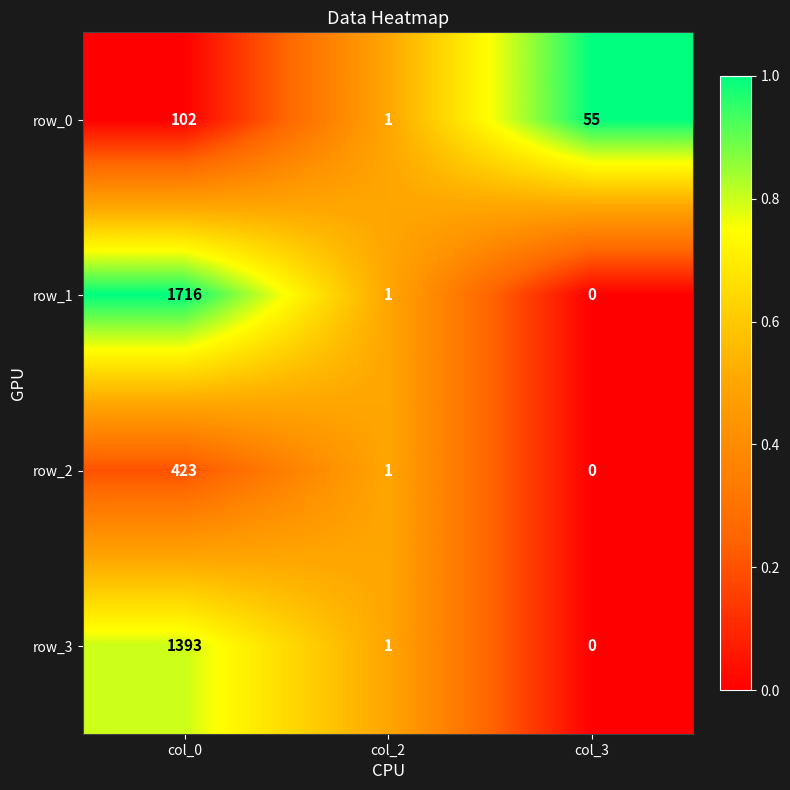

What is the total value across all series at col_3?

55